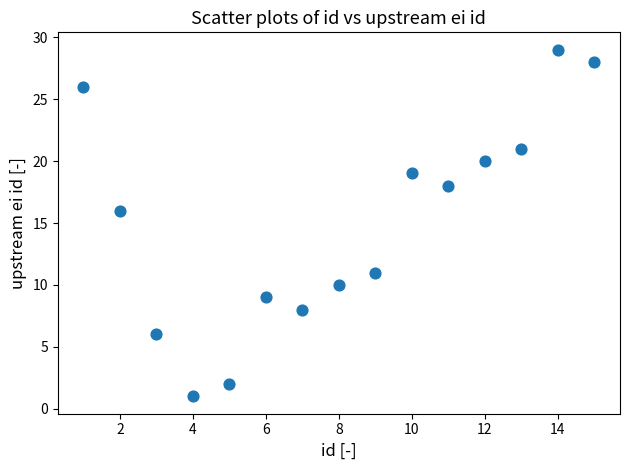

What is the range of X values (max minus min)?

14